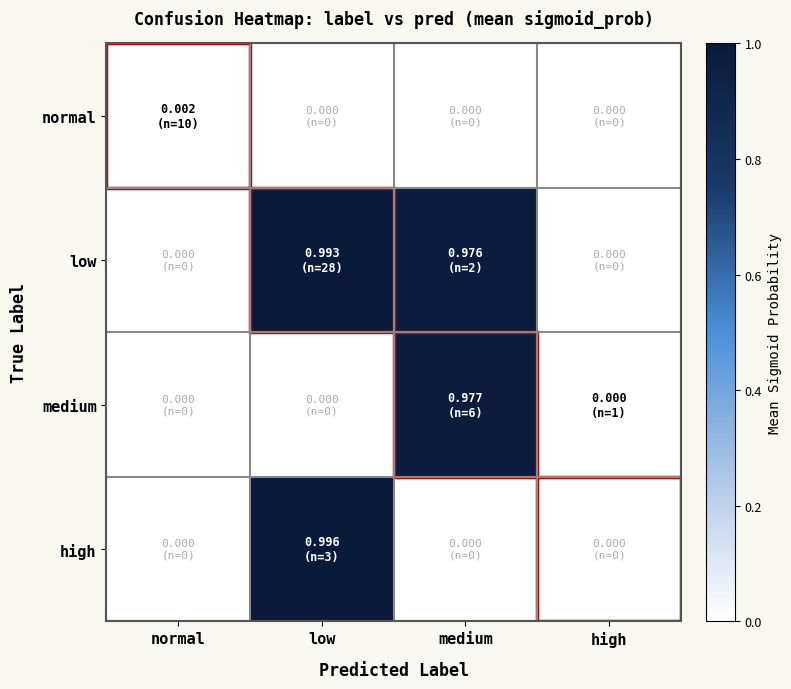

Reading right to left, what are all the values shown in this chart?

normal: high=0.0	medium=0.0	low=0.0	normal=0.0
low: high=0.0	medium=1.0	low=1.0	normal=0.0
medium: high=0.0	medium=1.0	low=0.0	normal=0.0
high: high=0.0	medium=0.0	low=1.0	normal=0.0